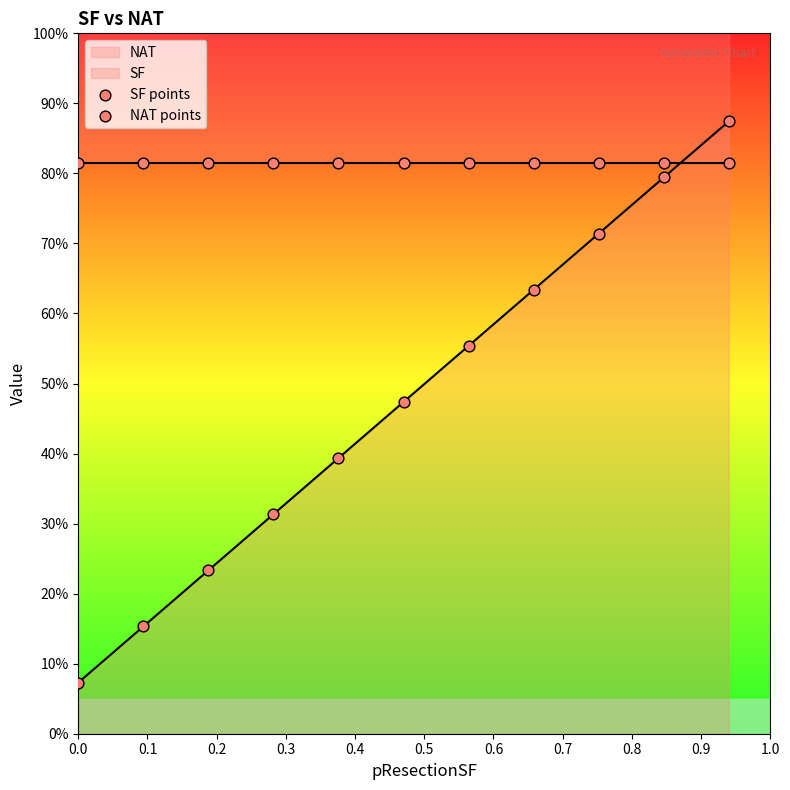

Which series has the largest total across all categories?

NAT points